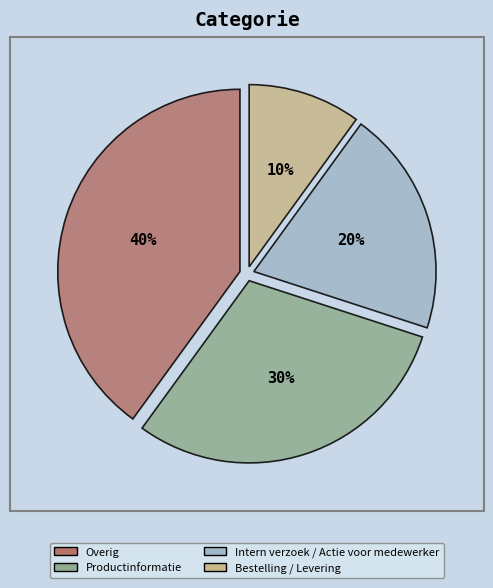

Rank the categories by value from highest to lowest.

Overig, Productinformatie, Intern verzoek / Actie voor medewerker, Bestelling / Levering